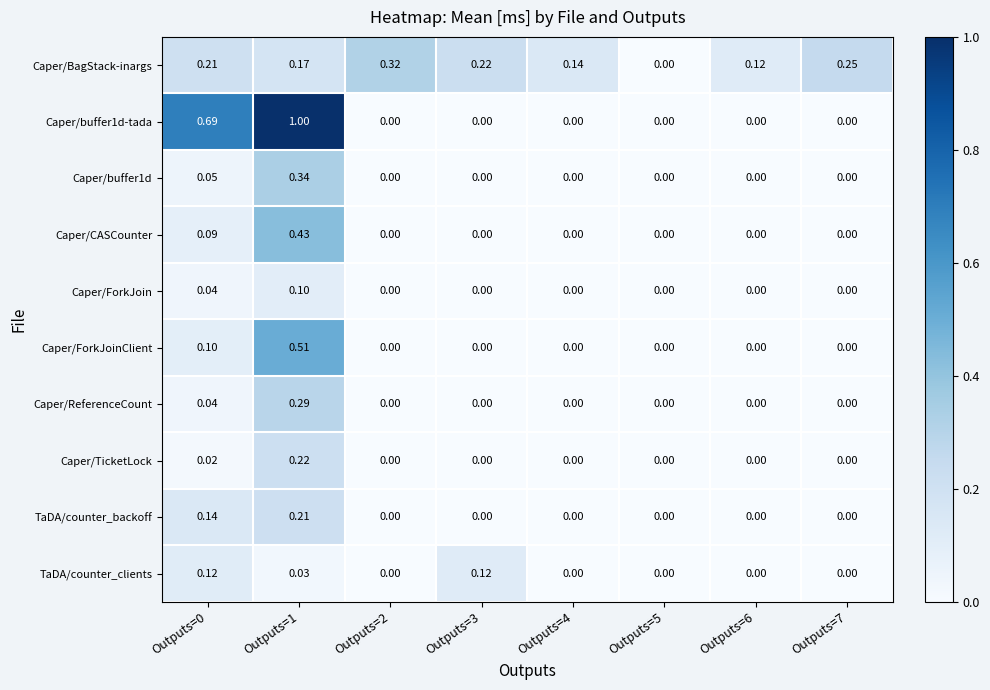

Is the value of Caper/BagStack-inargs at Outputs=6 greater than the value of TaDA/counter_backoff at Outputs=5?

Yes